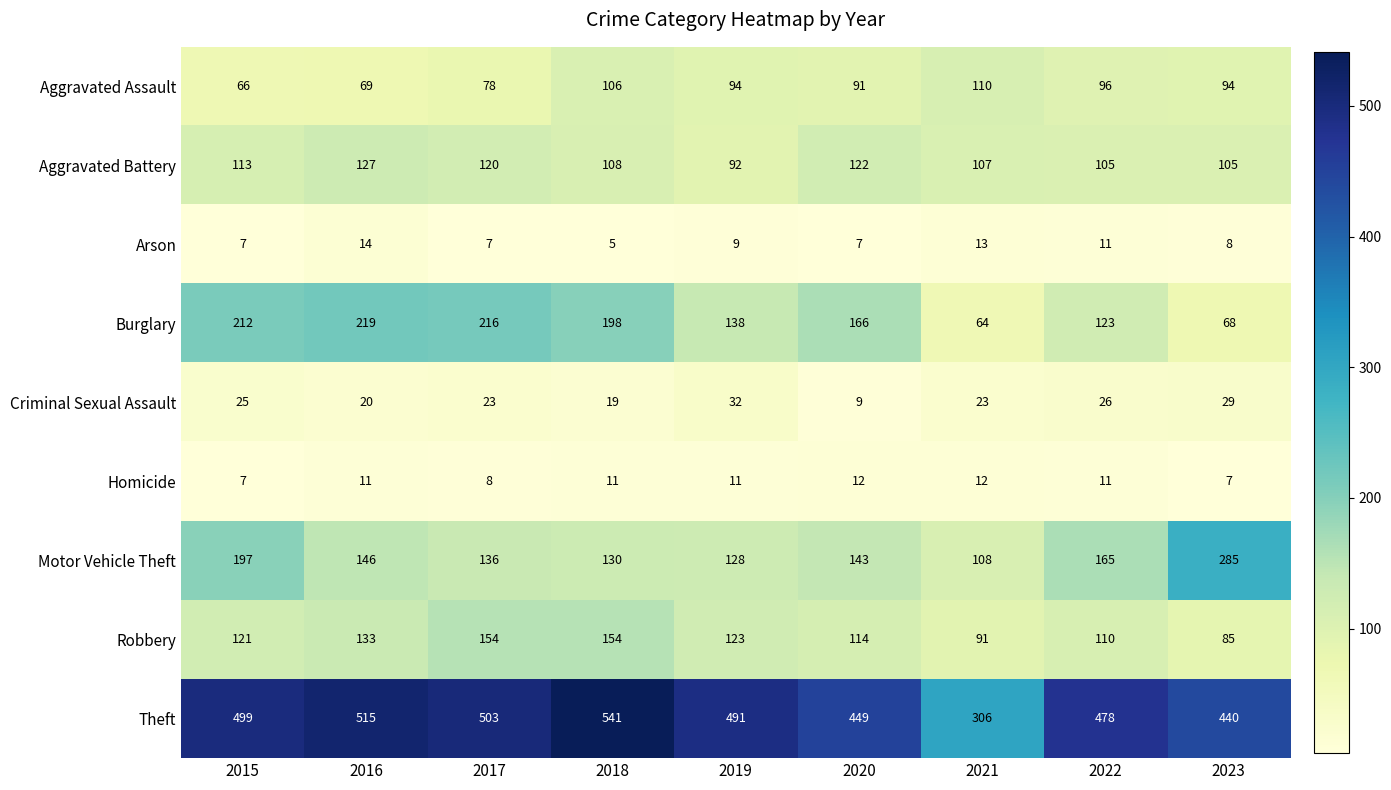

What is the maximum value shown in the chart?

541